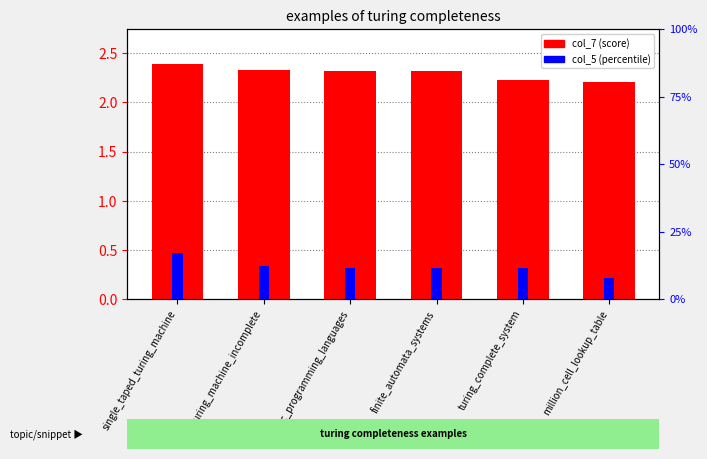

Reading left to right, list all the values displayed in this chart.

col_7 (score): single_taped_turing_machine=2.4	turing_machine_incomplete=2.3	logic_programming_languages=2.3	finite_automata_systems=2.3	turing_complete_system=2.2	million_cell_lookup_table=2.2
col_5 (percentile): single_taped_turing_machine=0.5	turing_machine_incomplete=0.3	logic_programming_languages=0.3	finite_automata_systems=0.3	turing_complete_system=0.3	million_cell_lookup_table=0.2